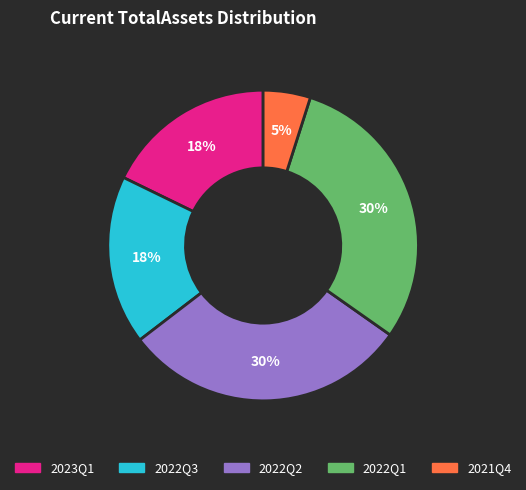

How many segments does this pie chart have?

5